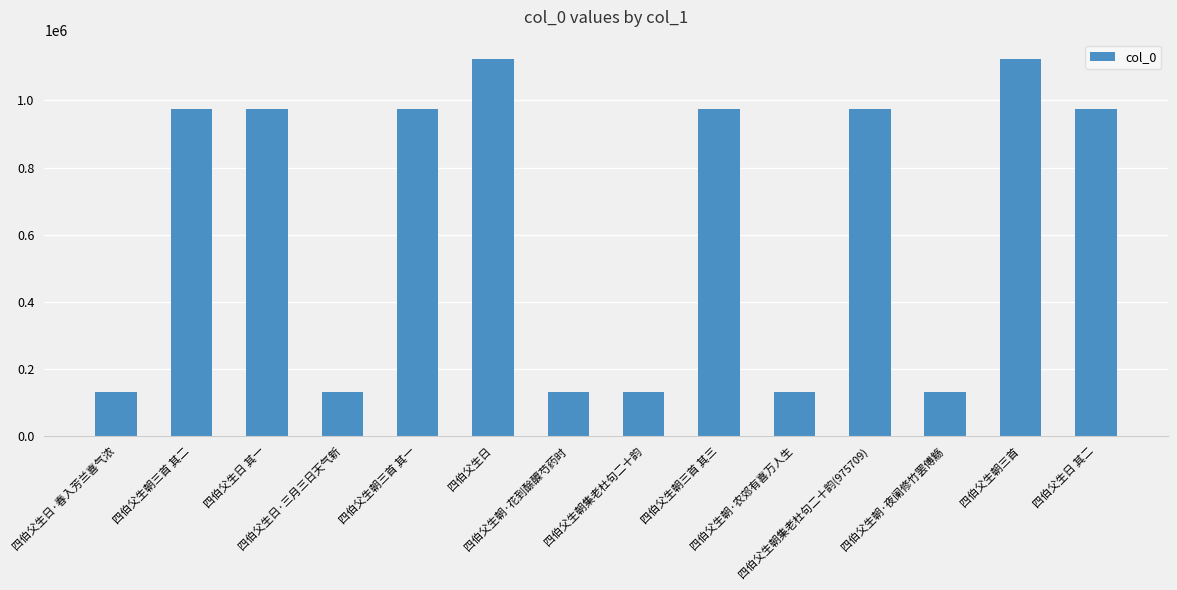

What is the ratio of the value at 四伯父生日·春入芳兰喜气浓 to the value at 四伯父生日?

0.1